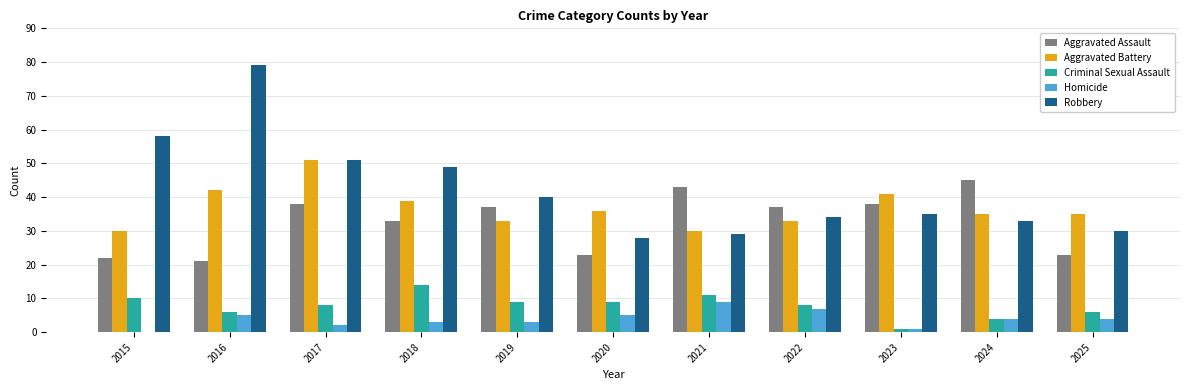

Which series has the largest total across all categories?

Robbery